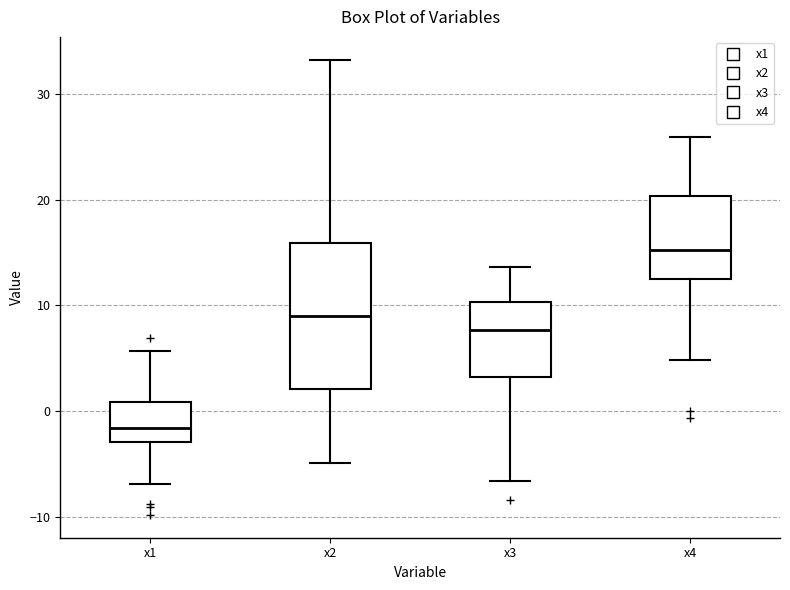

Reading left to right, transcribe this box plot: for each box, give where its median line is, the range the box spans, and where its two whiskers end, as read against the y-axis. The values are not printed on the chart, so give them approximately, as read against the axis.

x1: median -2, box -3 to 1, whiskers -7 to 6
x2: median 9, box 2 to 16, whiskers -5 to 33
x3: median 8, box 3 to 10, whiskers -7 to 14
x4: median 15, box 12 to 20, whiskers 5 to 26